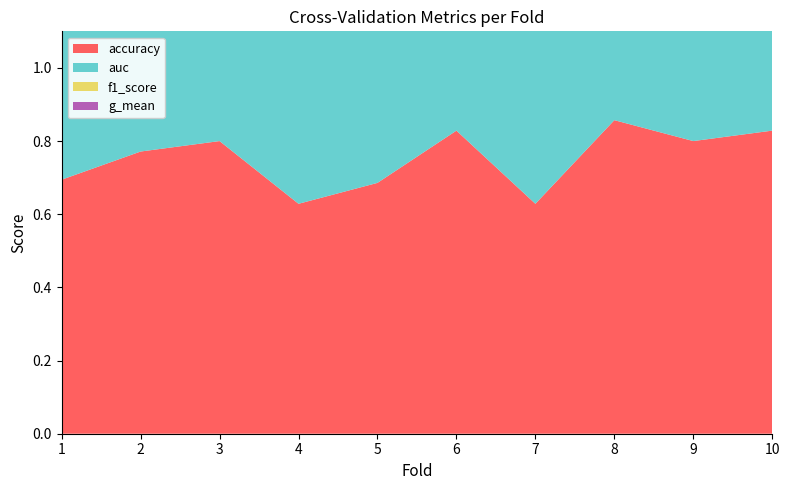

Reading left to right, what are all the values shown in this chart?

accuracy: 0.7	0.8	0.8	0.6	0.7	0.8	0.6	0.9	0.8	0.8
auc: 0.7	0.7	0.8	0.6	0.7	0.7	0.7	0.8	0.7	0.8
f1_score: 0.7	0.8	0.8	0.6	0.7	0.8	0.6	0.9	0.8	0.8
g_mean: 0.7	0.7	0.7	0.5	0.6	0.7	0.6	0.8	0.6	0.8